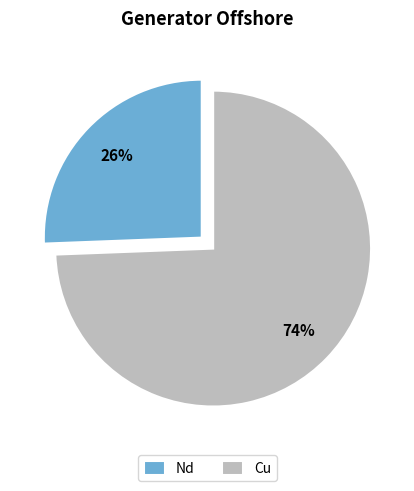

Count the number of slices in the pie.

2